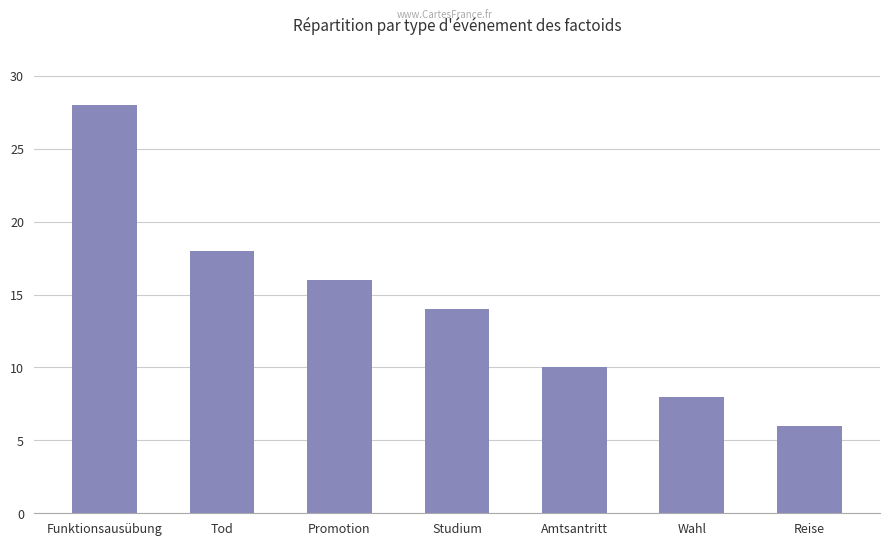

What is the approximate value at Studium?

14